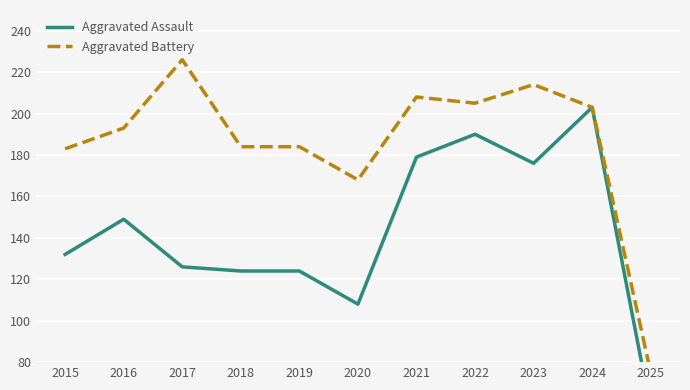

True or false: Aggravated Battery and Aggravated Assault intersect in this chart.

False